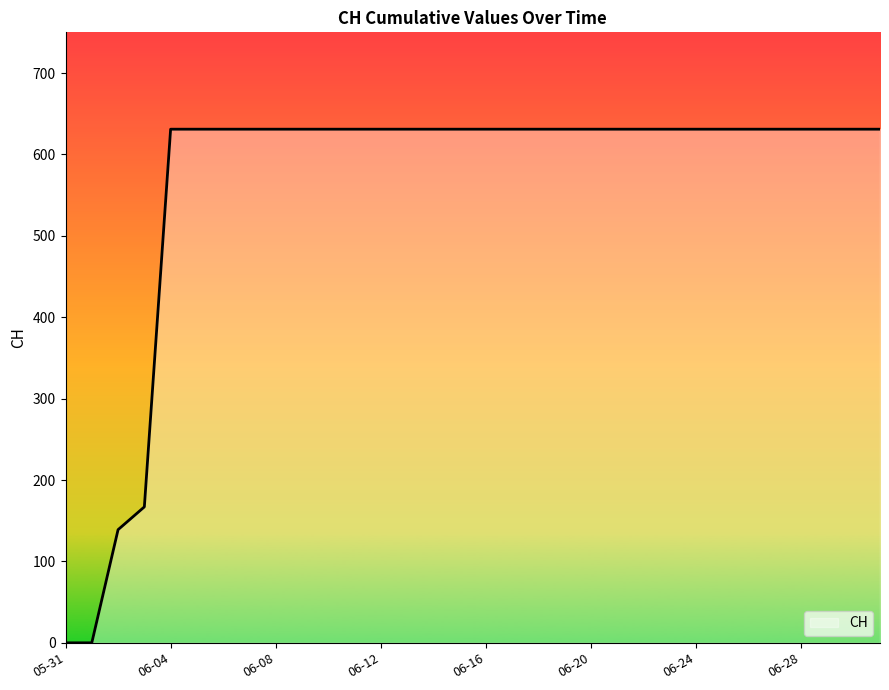

What is the difference between the maximum and minimum values?

631